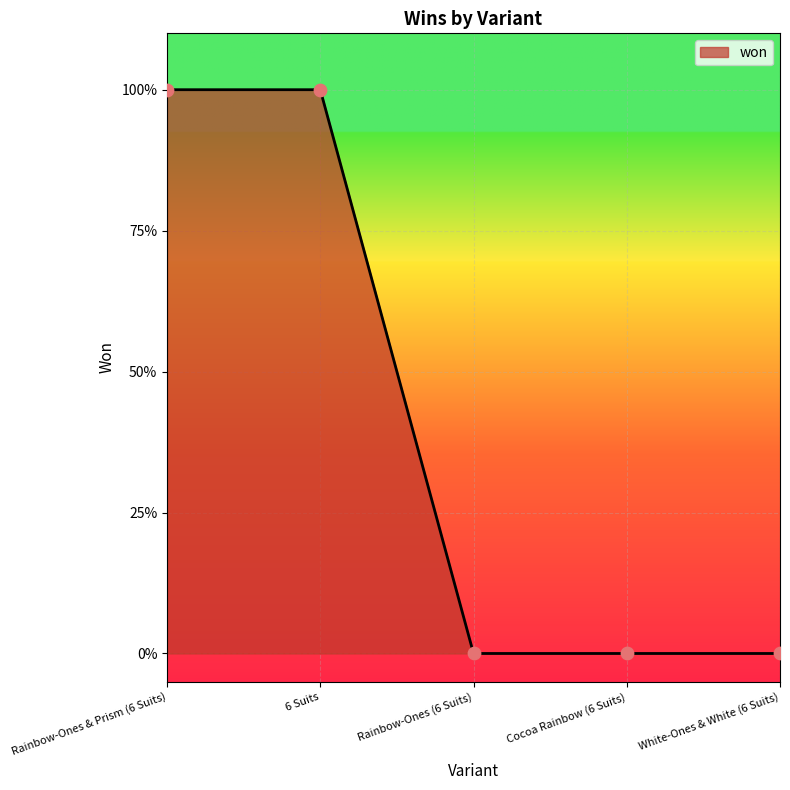

Which has a higher value, Cocoa Rainbow (6 Suits) or Rainbow-Ones & Prism (6 Suits)?

Rainbow-Ones & Prism (6 Suits)